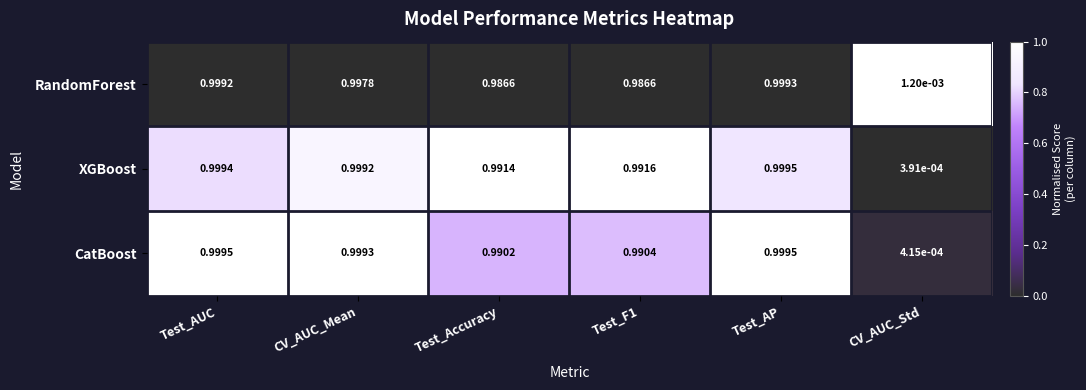

Which series has the widest spread of values?

XGBoost